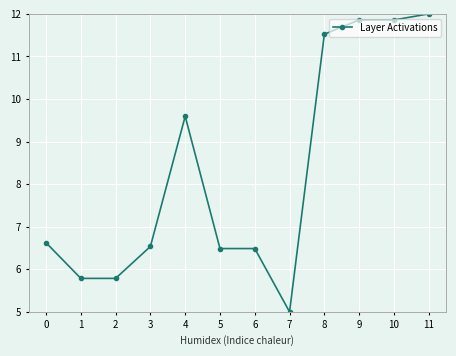

How many distinct data groups are displayed?

1